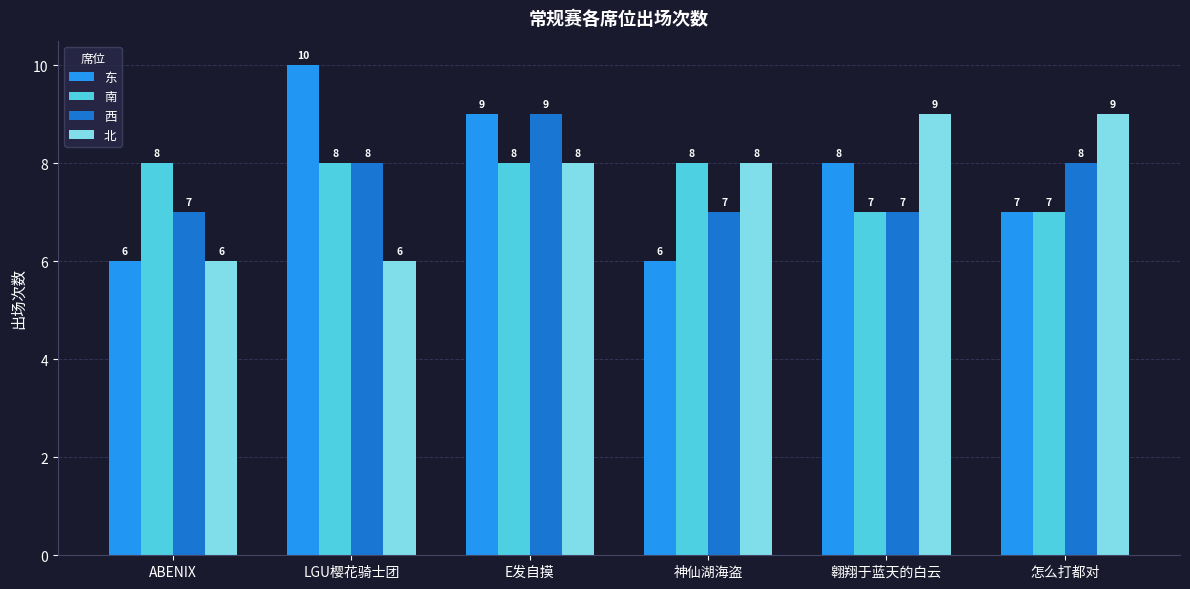

What is the average value of the 东 series?

8